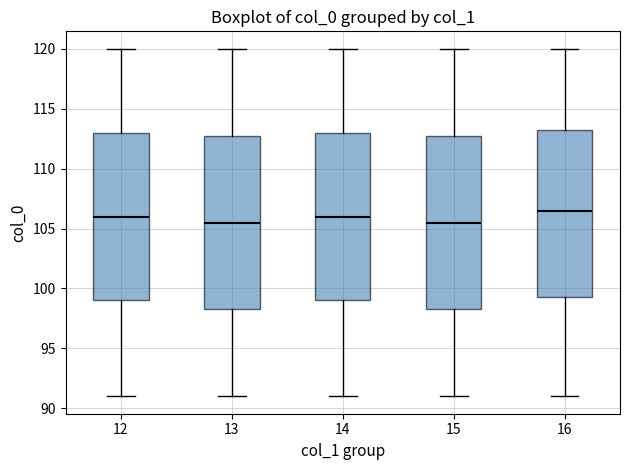

Reading left to right, read every box against the y-axis: the position of its median line, the range the box covers, and the ends of its whiskers. The values are not printed on the chart, so give them approximately, as read against the axis.

12: median 106.0, box 99.0 to 113.0, whiskers 91.0 to 120.0
13: median 105.5, box 98.5 to 113.0, whiskers 91.0 to 120.0
14: median 106.0, box 99.0 to 113.0, whiskers 91.0 to 120.0
15: median 105.5, box 98.5 to 113.0, whiskers 91.0 to 120.0
16: median 106.5, box 99.5 to 113.5, whiskers 91.0 to 120.0